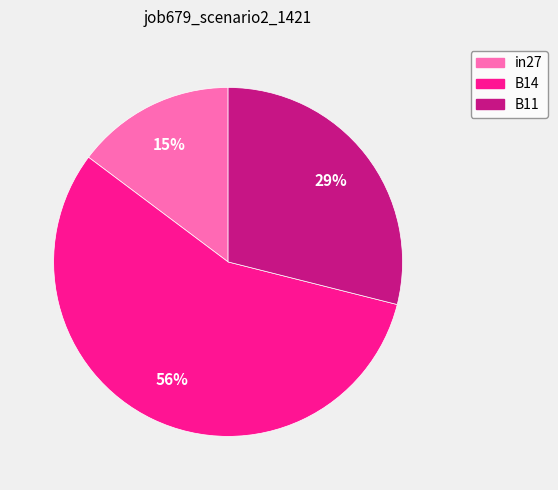

To the nearest percent, what is the average slice percentage?

33%